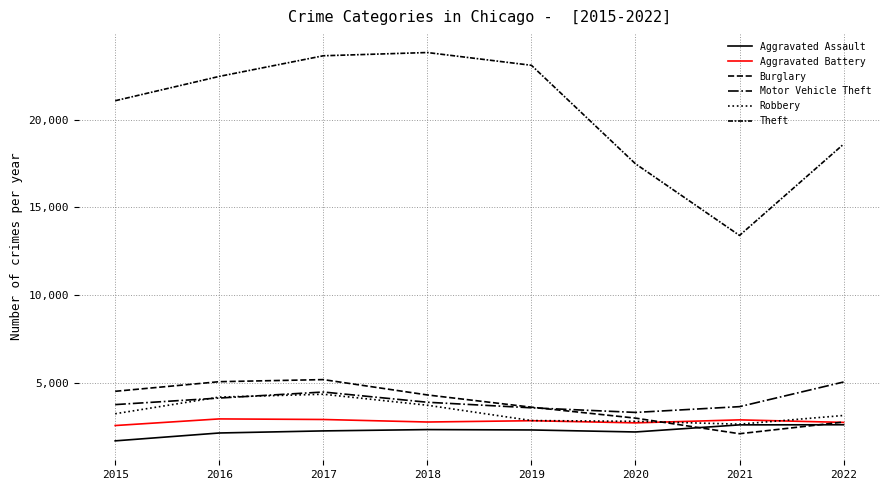

Which series has the largest total across all categories?

Theft